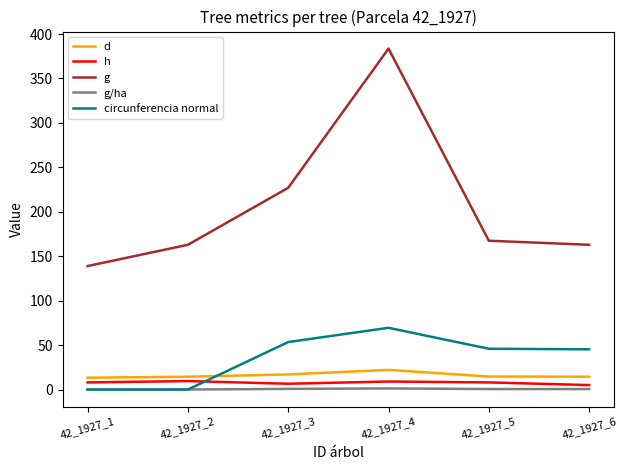

Which category has the highest value in the circunferencia normal series?

42_1927_4